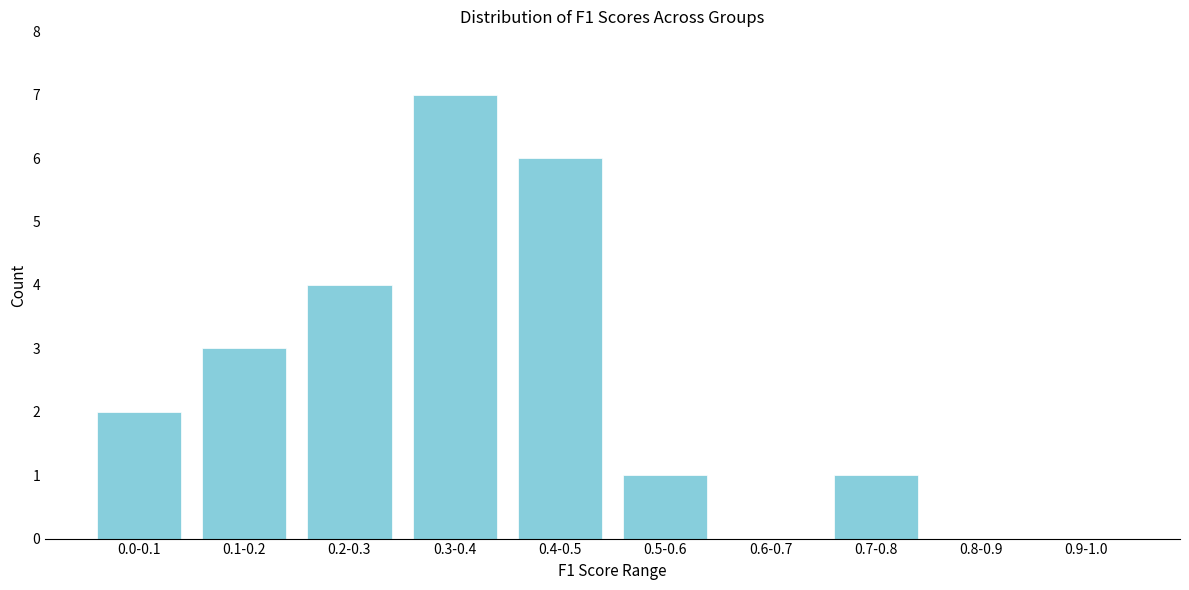

Reading left to right, extract all data points from this chart.

0.0-0.1=2	0.1-0.2=3	0.2-0.3=4	0.3-0.4=7	0.4-0.5=6	0.5-0.6=1	0.6-0.7=0	0.7-0.8=1	0.8-0.9=0	0.9-1.0=0